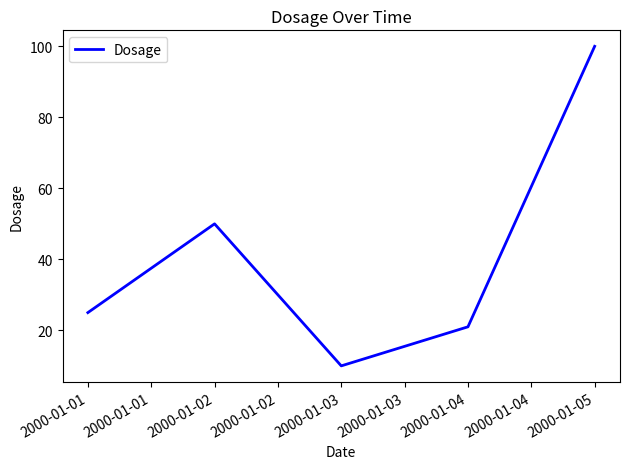

How many values are below 25?

2